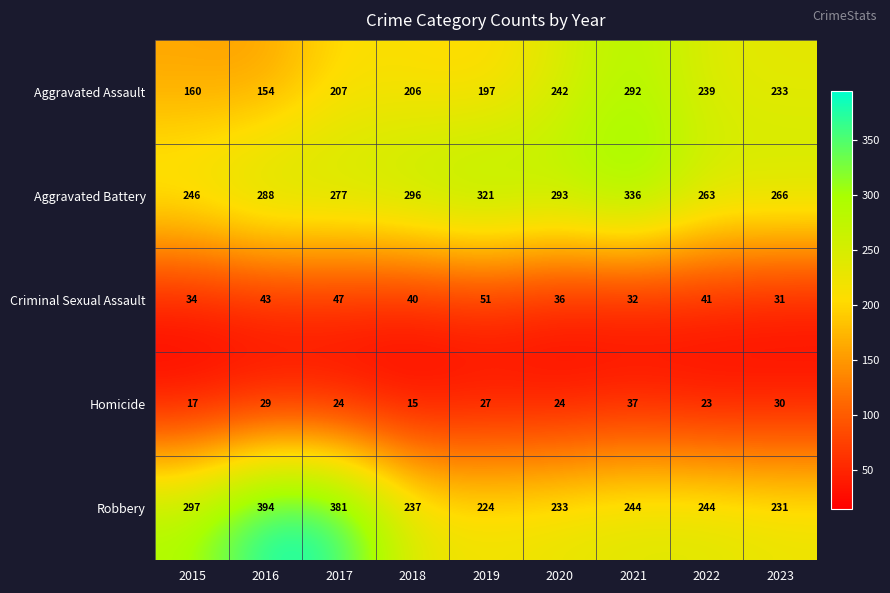

How many distinct data groups are displayed?

5